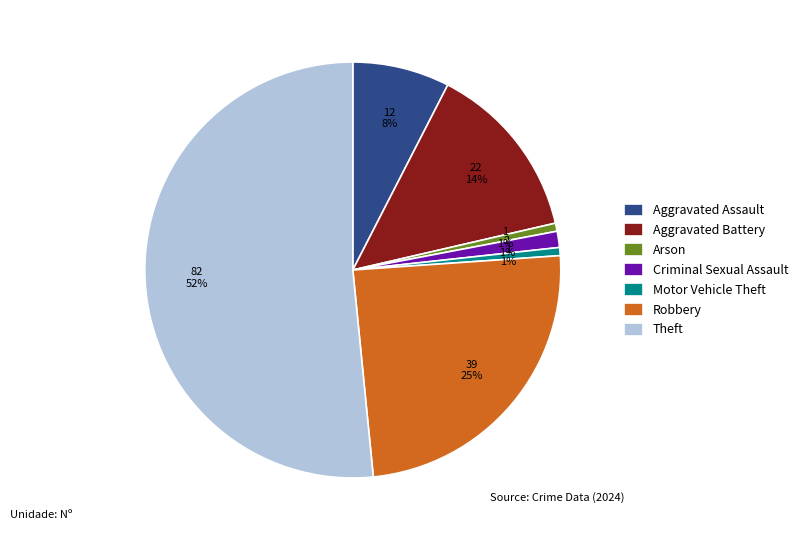

Which has a higher value, Motor Vehicle Theft or Aggravated Battery?

Aggravated Battery